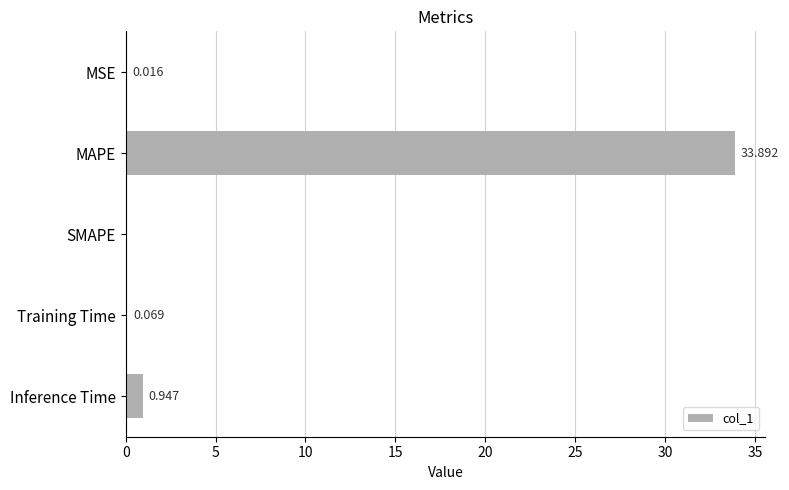

At which category does the chart reach its peak across all series?

MAPE